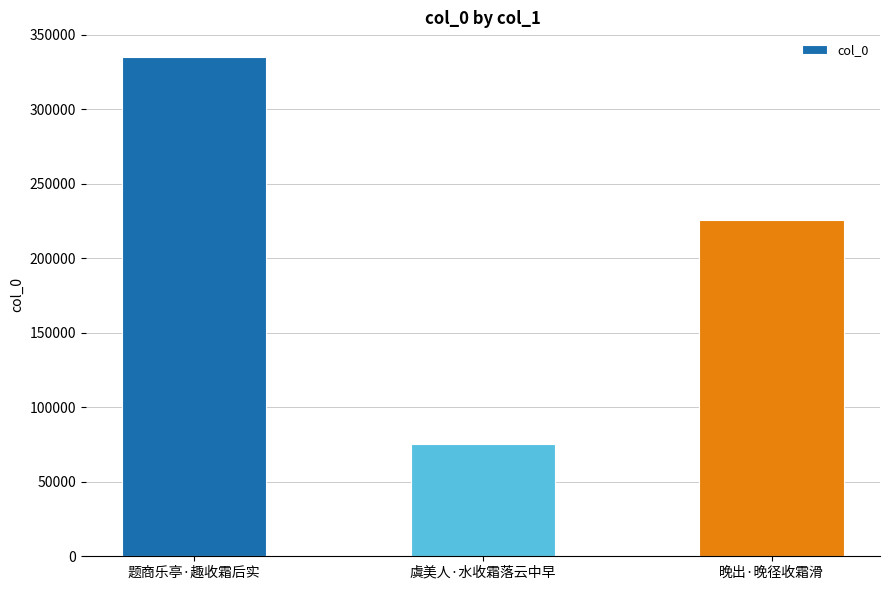

Where is the data nearest to the value 205257?

晚出·晚径收霜滑